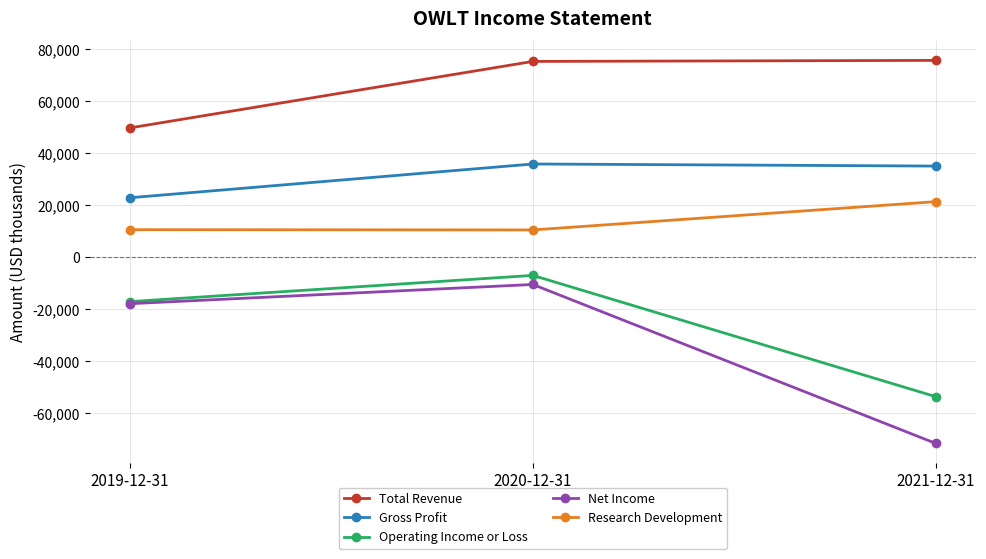

Which series has the largest total across all categories?

Total Revenue